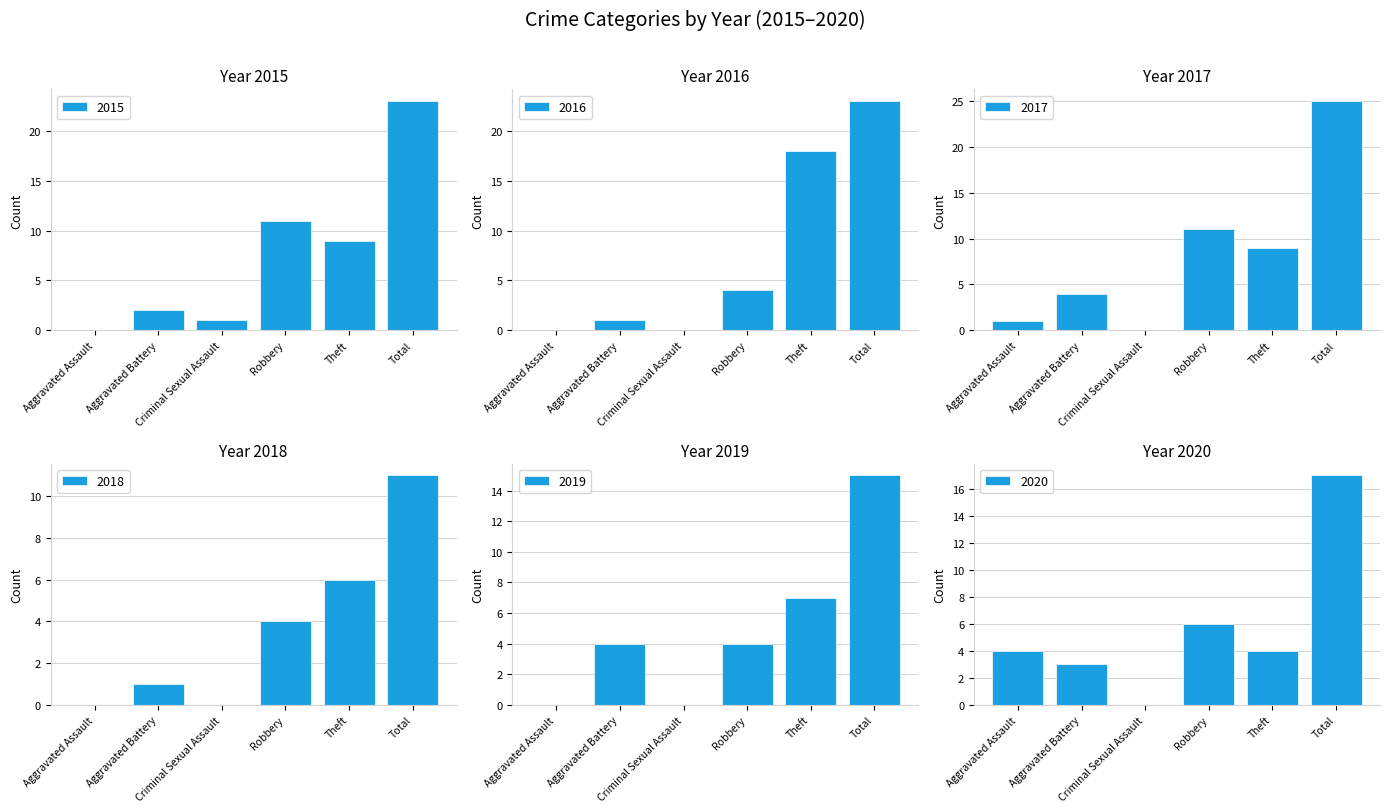

How many bars are there in total?

36